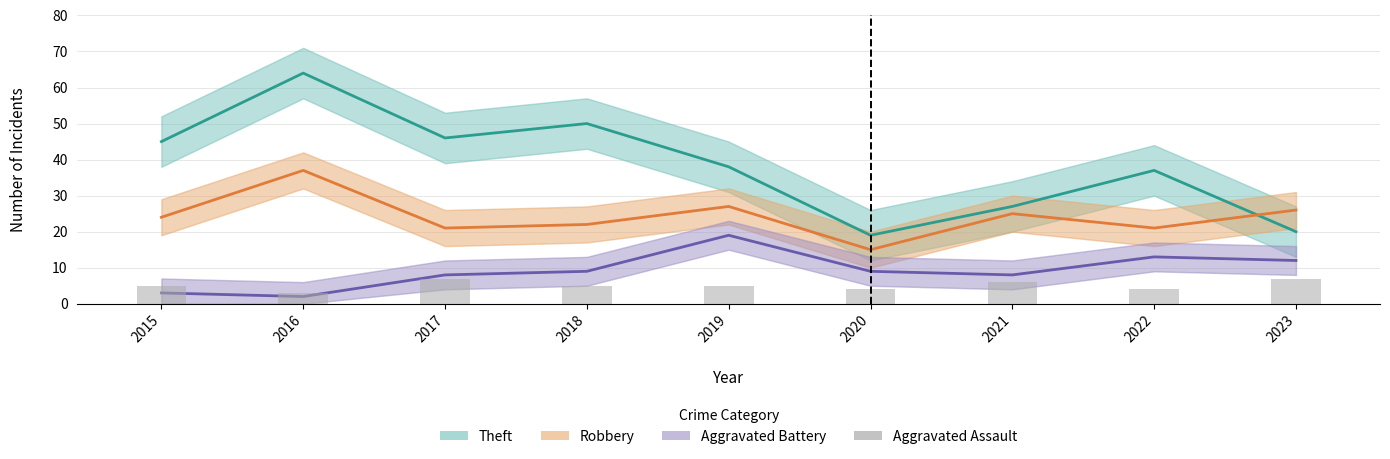

Is it true that Aggravated Assault equals 7 at 2017?

True